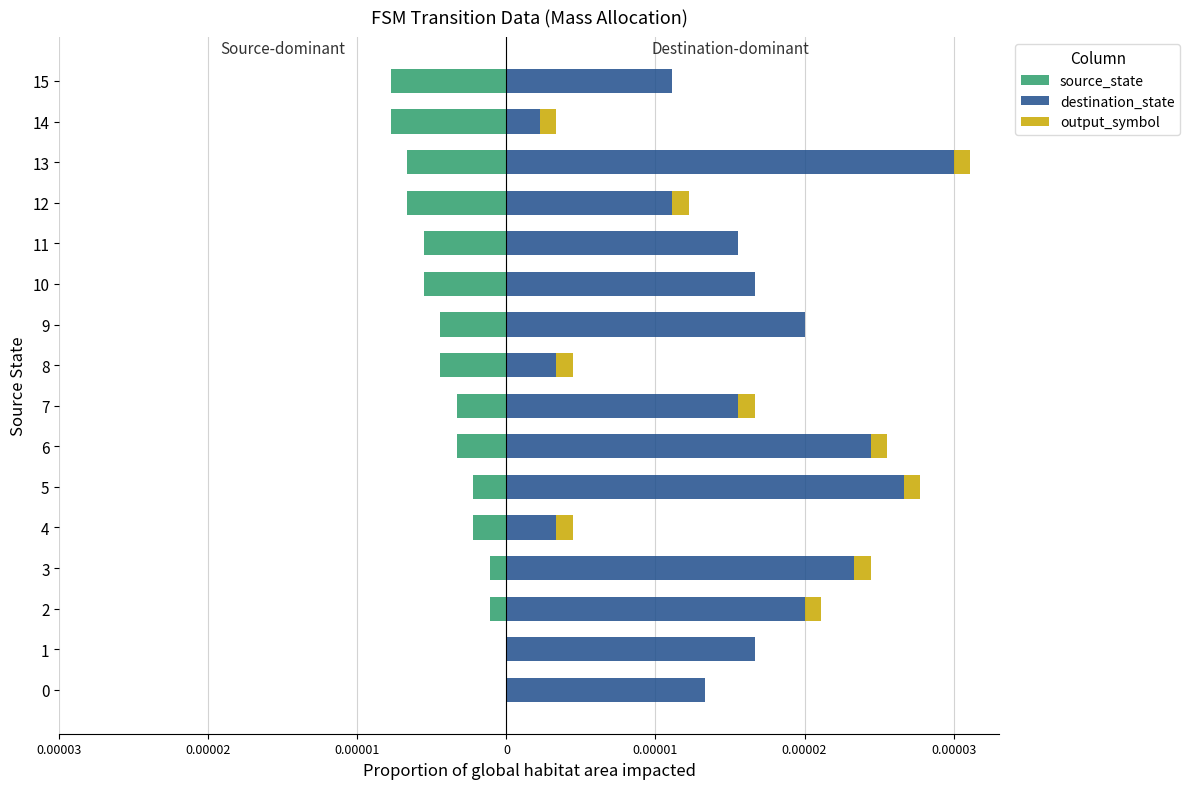

At 0, list the series in order from smallest to largest.

source_state, output_symbol, destination_state